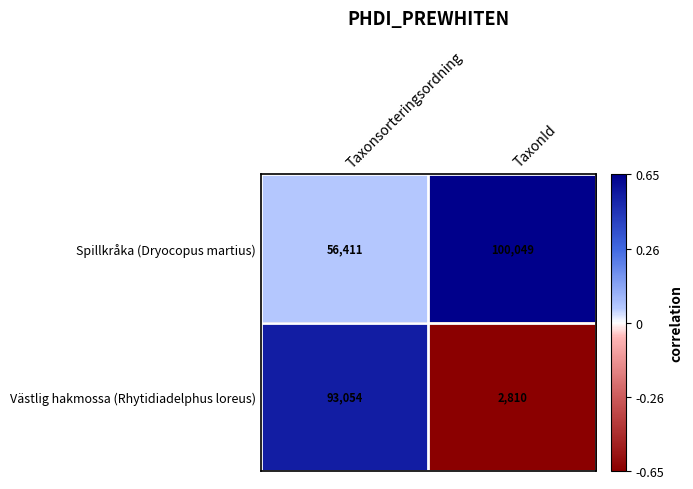

What is the greatest value displayed?

100049